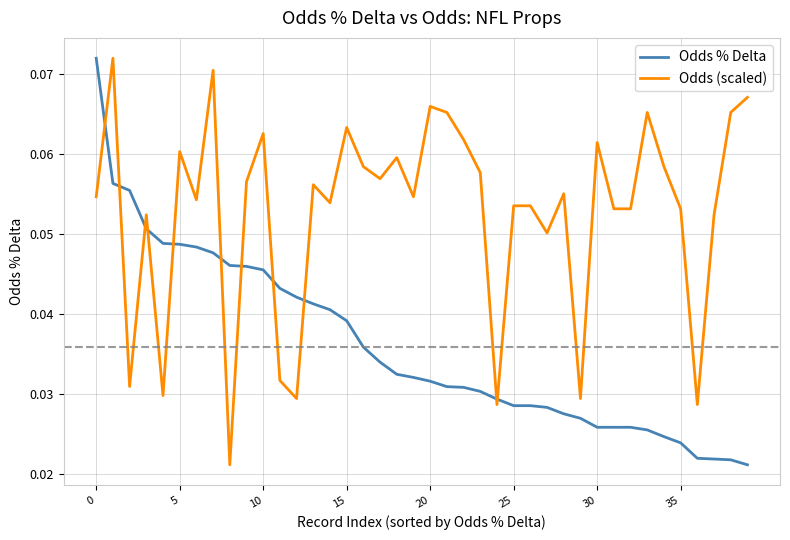

Which series ends up on top after the final intersection of Odds (scaled) and Odds % Delta?

Odds (scaled)